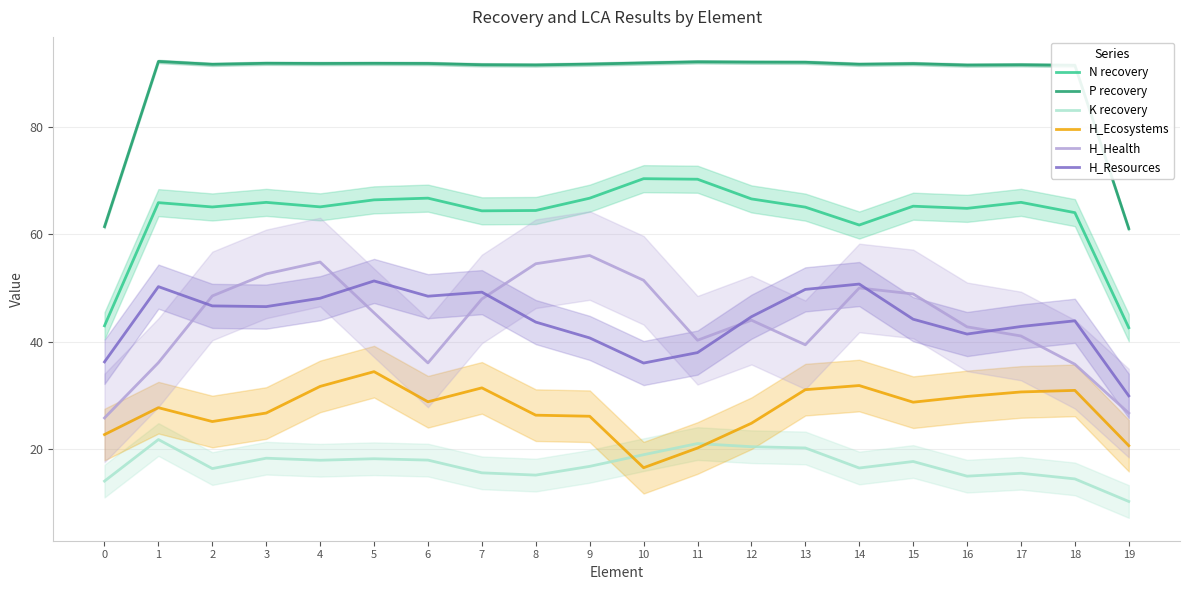

At which label is N recovery closest to 56?

14